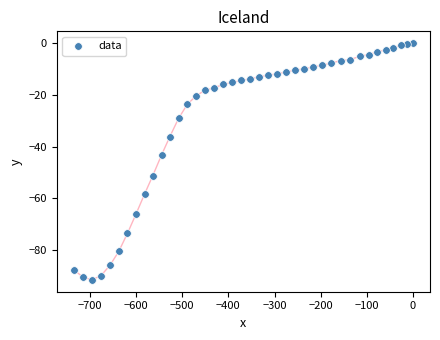

What Y value in the scatter plot is closest to -45?

-43.1